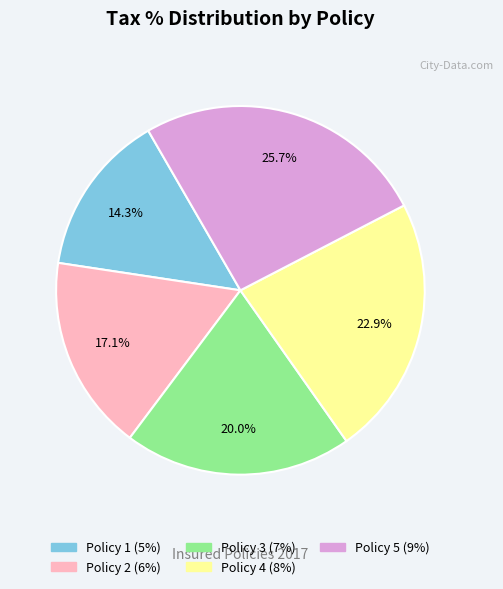

To the nearest percent, what portion does Policy 4 represent?

23%